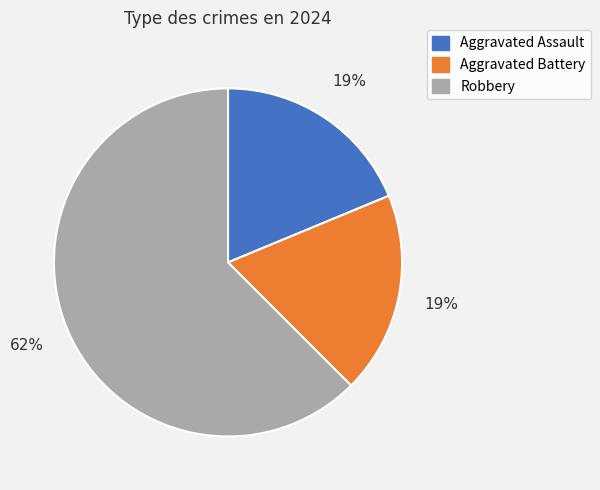

Approximately how many times larger is the value at Aggravated Battery compared to Robbery?

0.3